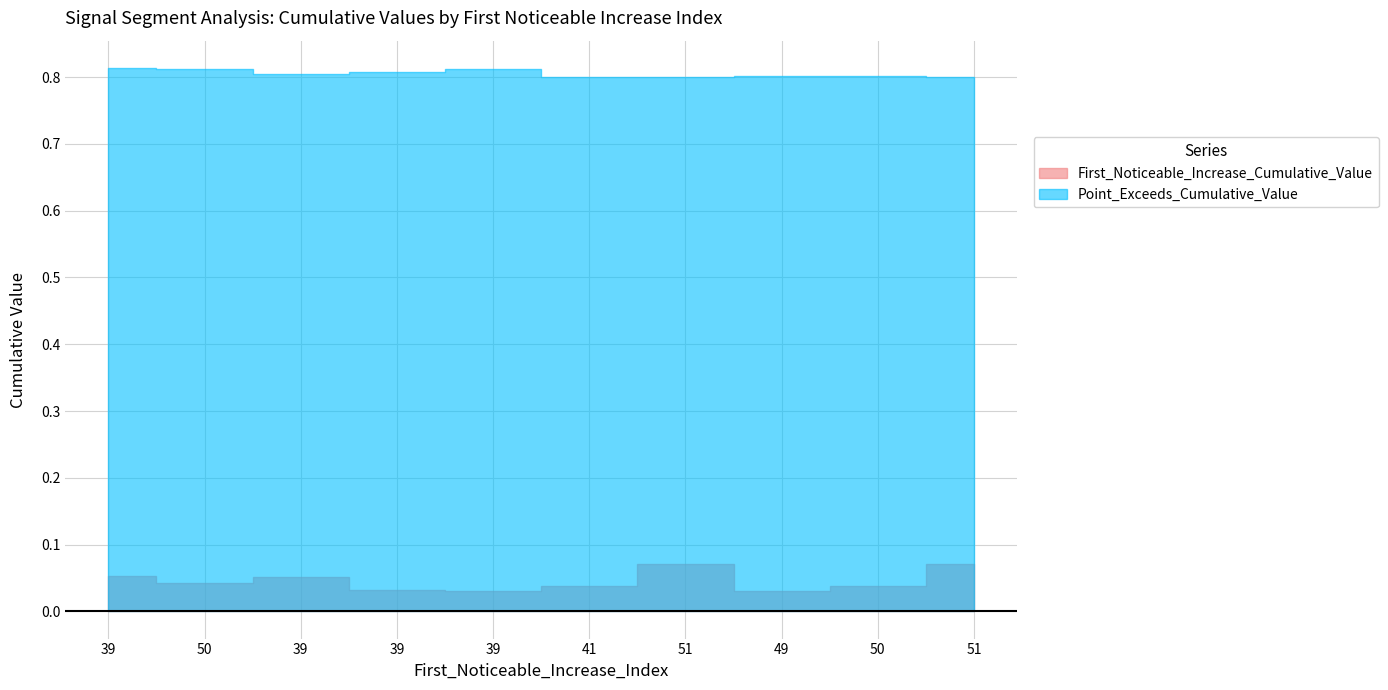

At which category does Point_Exceeds_Cumulative_Value reach its first local peak?

39